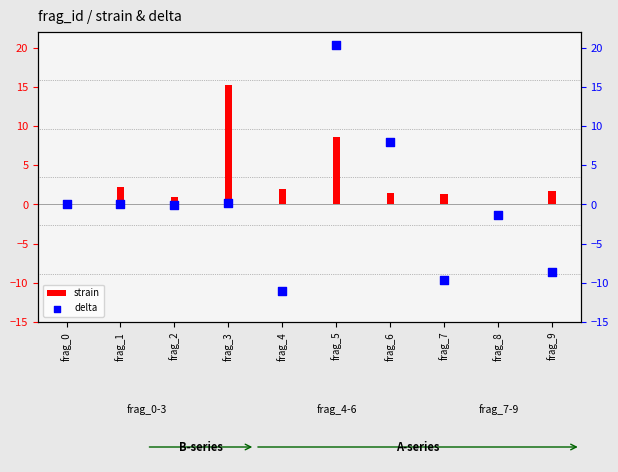

Is the value of strain at frag_3 greater than the value of delta at frag_4?

Yes